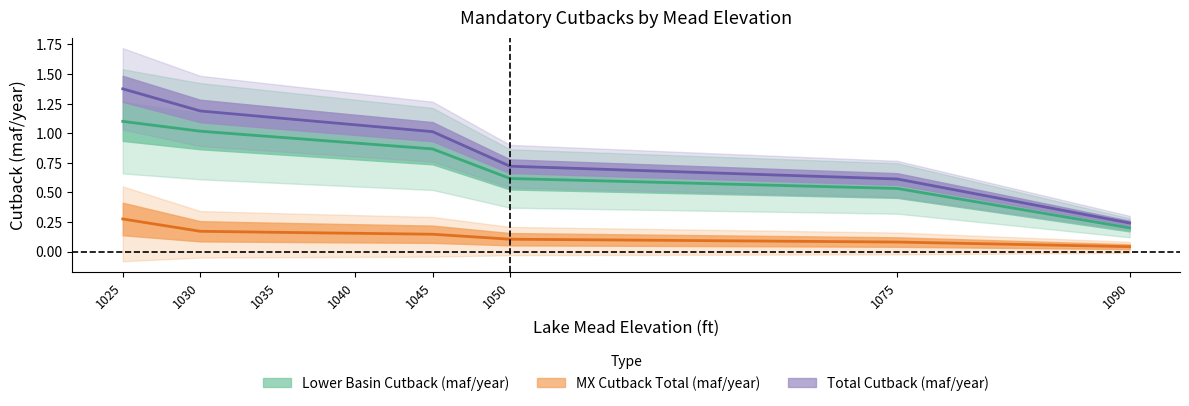

What is the total value across all series at 1040?

2.1